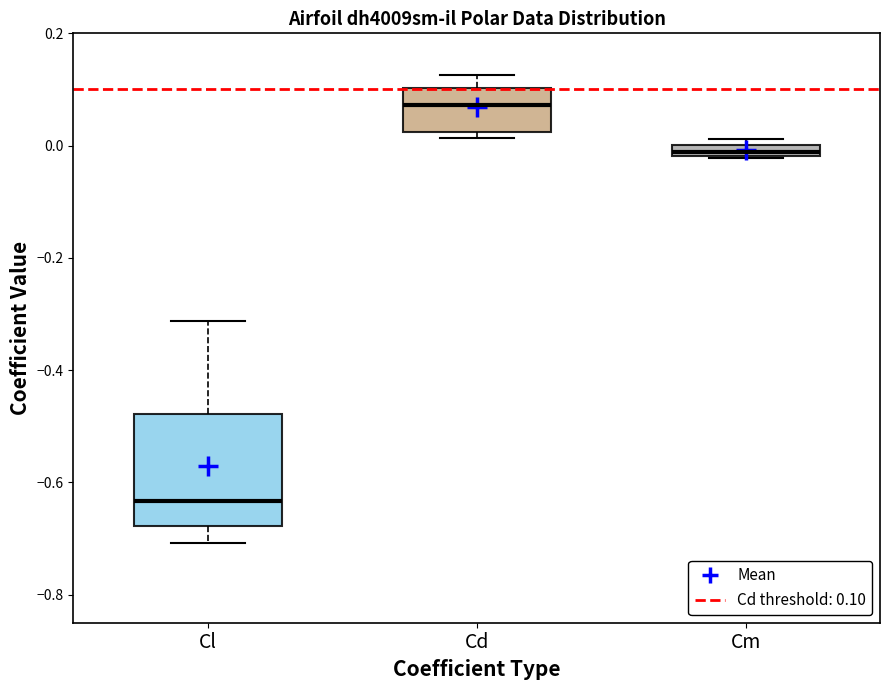

Which box's median line is the lowest?

Cl